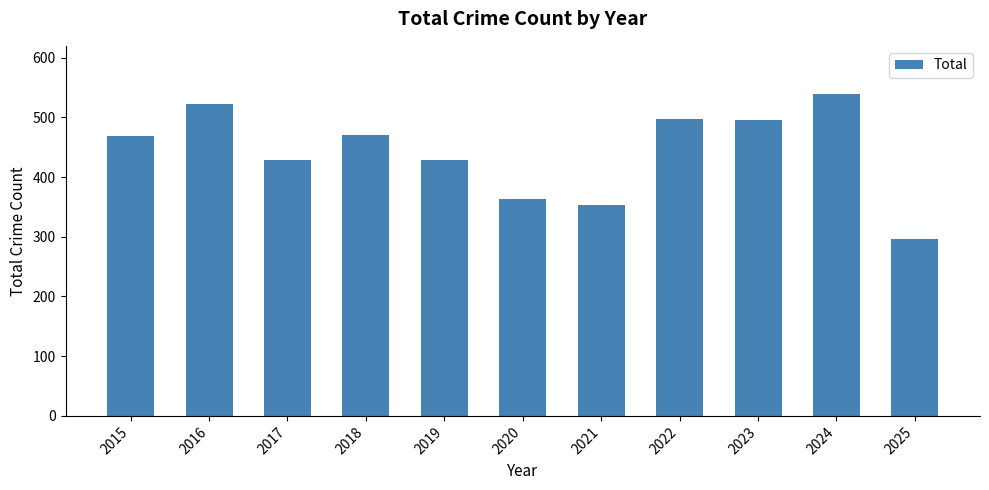

What is the difference between the values at 2023 and 2021?

141